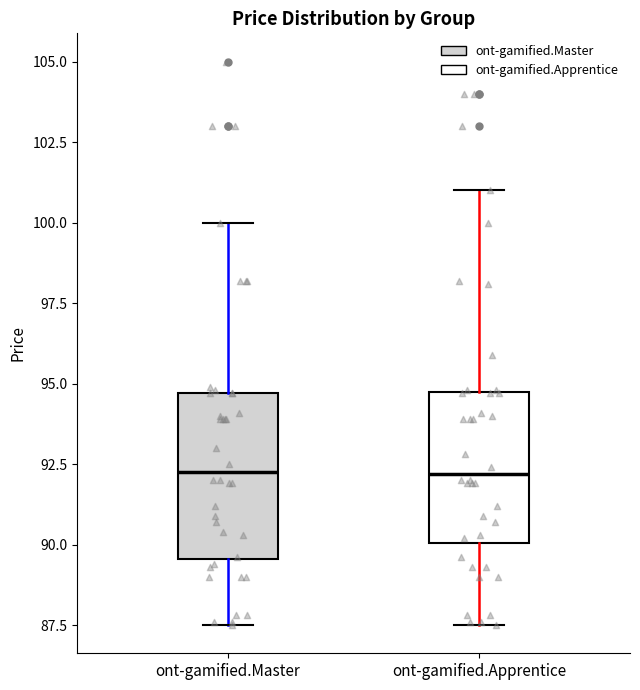

Reading left to right, read every box against the y-axis: the position of its median line, the range the box covers, and the ends of its whiskers. The values are not printed on the chart, so give them approximately, as read against the axis.

ont-gamified.Master: median 92.5, box 89.5 to 94.5, whiskers 87.5 to 100.0
ont-gamified.Apprentice: median 92.0, box 90.0 to 94.5, whiskers 87.5 to 101.0